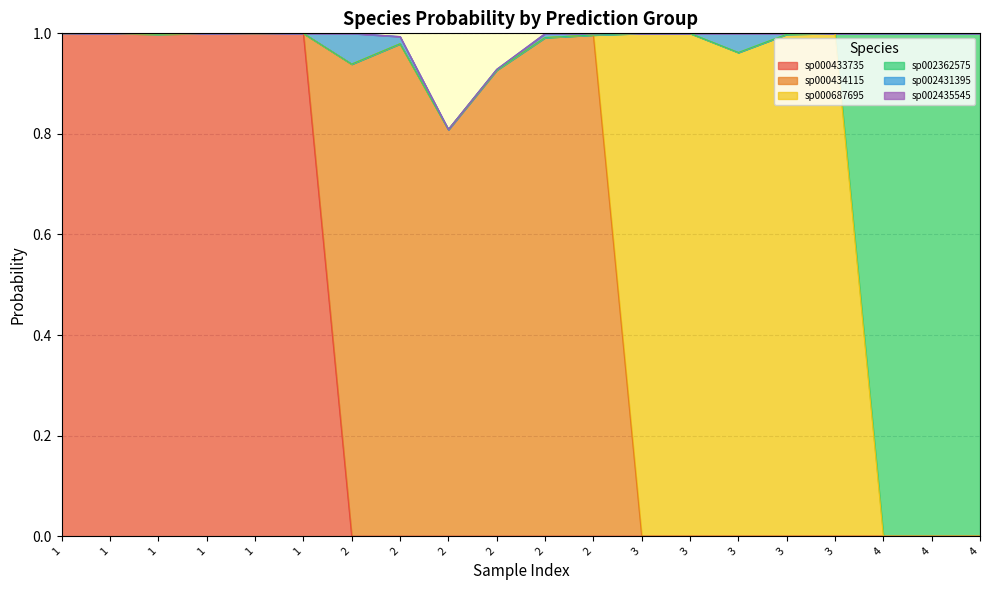

Where do s__Eubacterium_F sp002362575 and s__Eubacterium_F sp000687695 first cross each other?

3 and 4